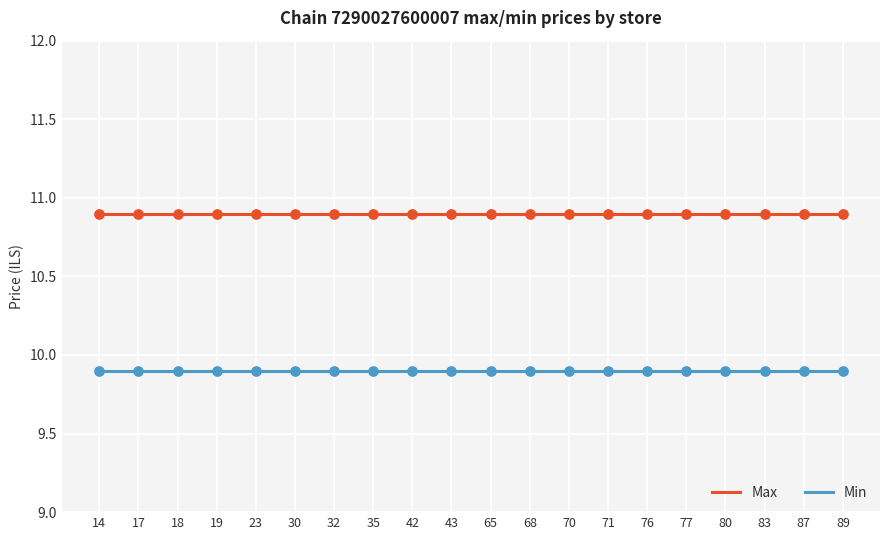

What is the lowest value of the Min series?

9.9